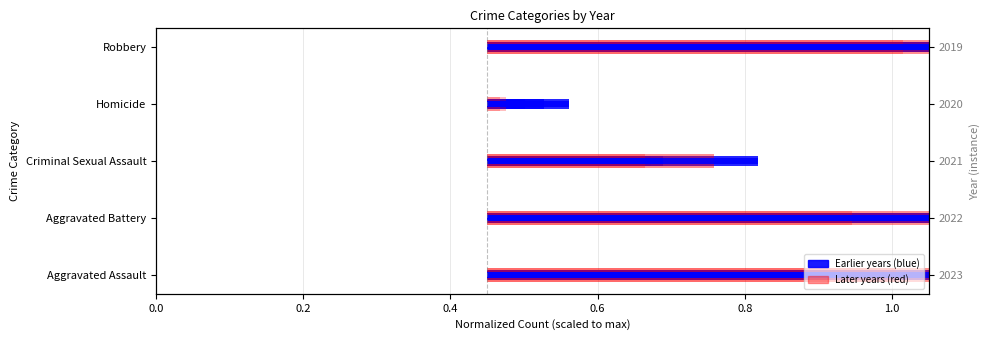

Which series changed the most between Aggravated Battery and Criminal Sexual Assault?

2020